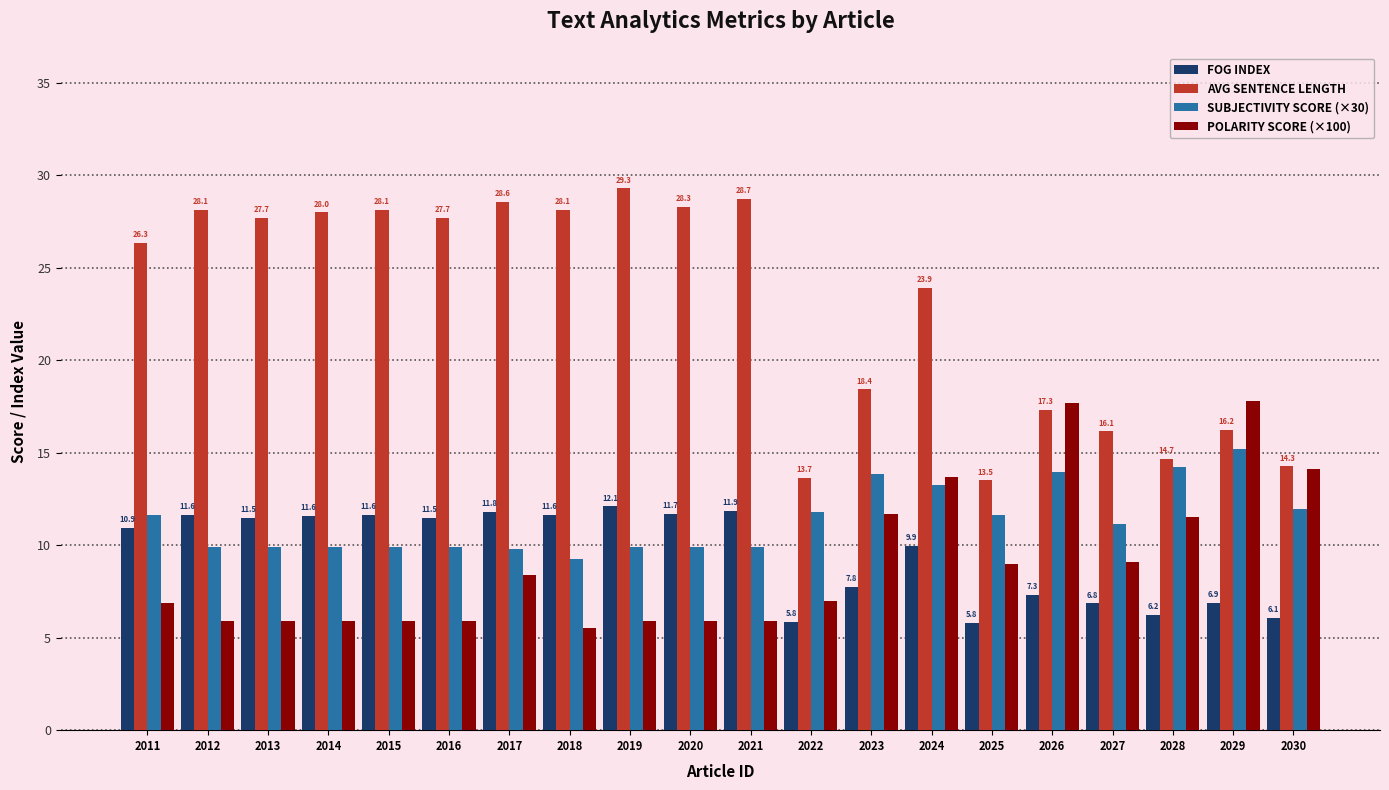

How many series are shown in this chart?

4